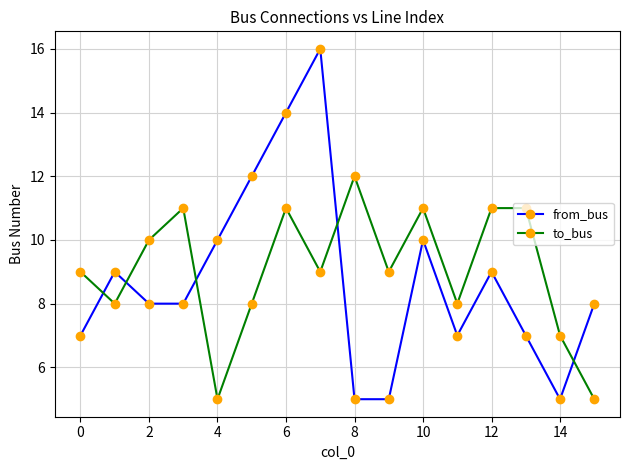

What is the sum of all to_bus values?

145